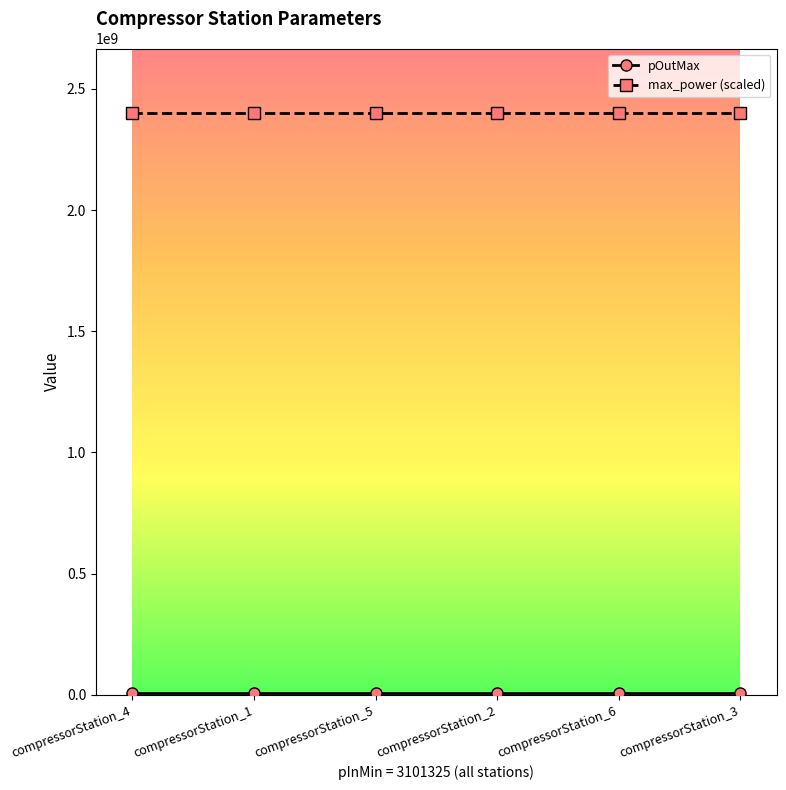

What is the sum of the max_power (scaled) values at compressorStation_1 and compressorStation_6?

4800286704.2